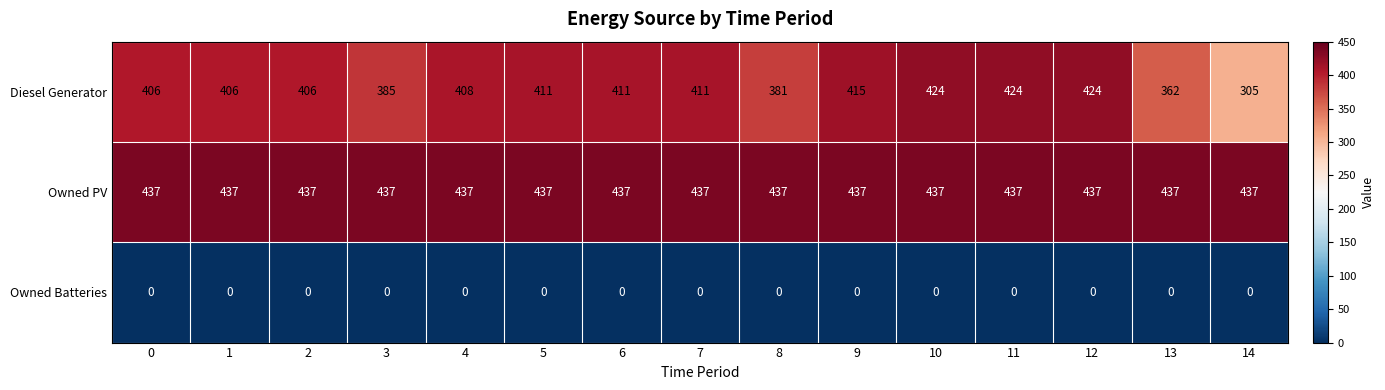

True or false: Owned PV has a value of 437 at 5.

True